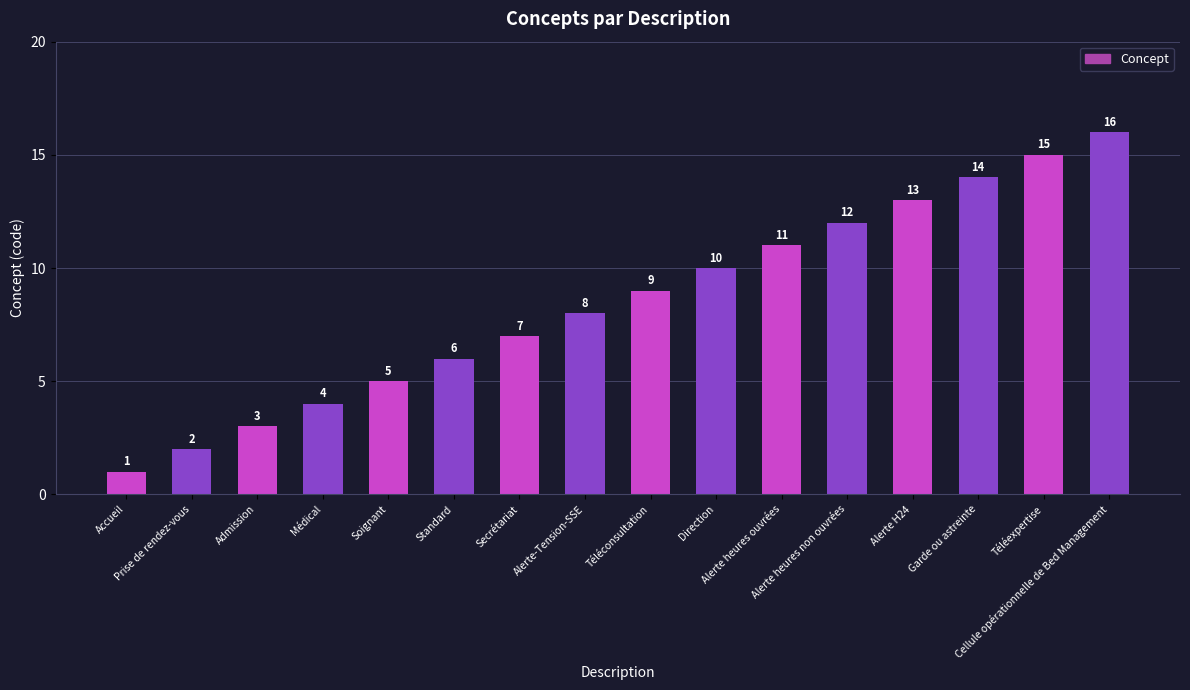

Reading left to right, list all the values displayed in this chart.

Accueil=1	Prise de rendez-vous=2	Admission=3	Médical=4	Soignant=5	Standard=6	Secrétariat=7	Alerte-Tension-SSE=8	Téléconsultation=9	Direction=10	Alerte heures ouvrées=11	Alerte heures non ouvrées=12	Alerte H24=13	Garde ou astreinte=14	Téléexpertise=15	Cellule opérationnelle de Bed Management=16